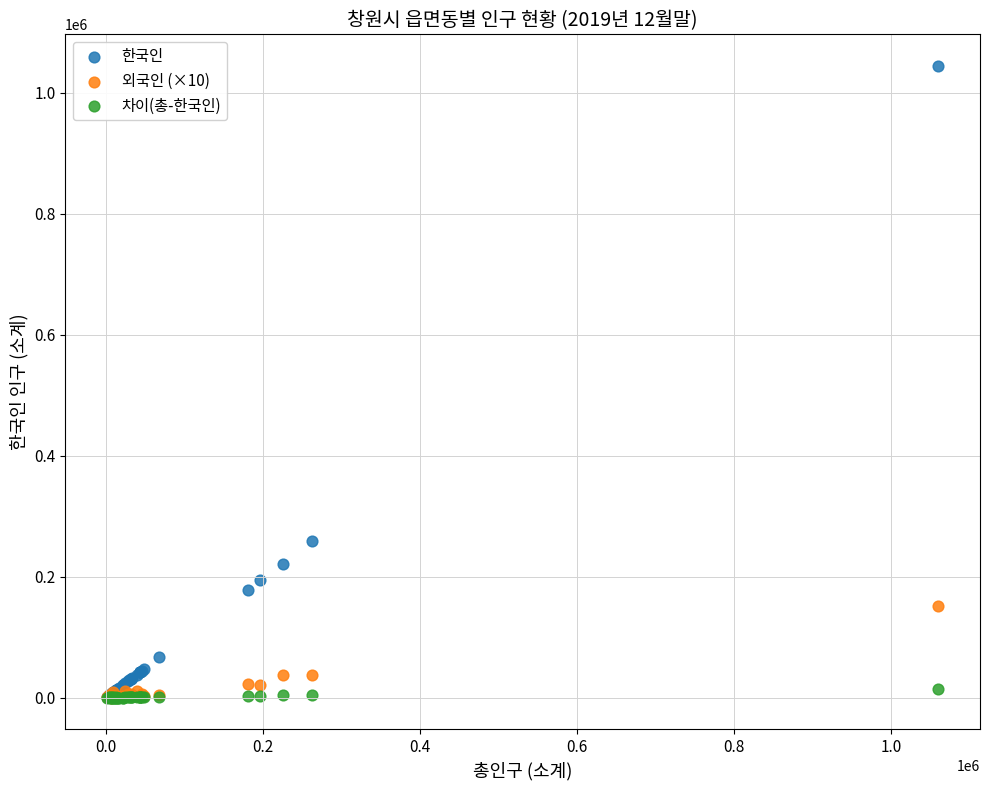

In the 한국인 series, what Y value is closest to 522705?

258582